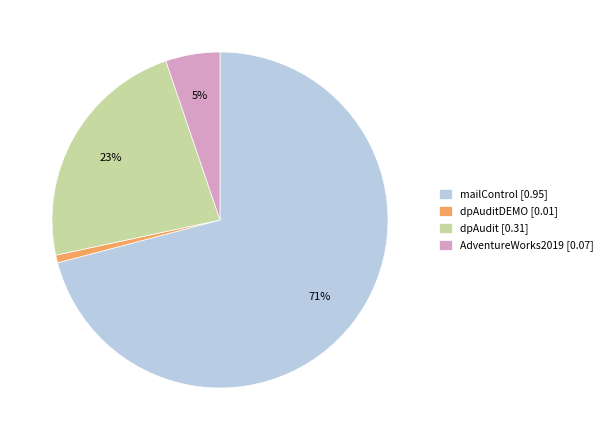

To the nearest percent, what portion does dpAudit [0.31] represent?

23%